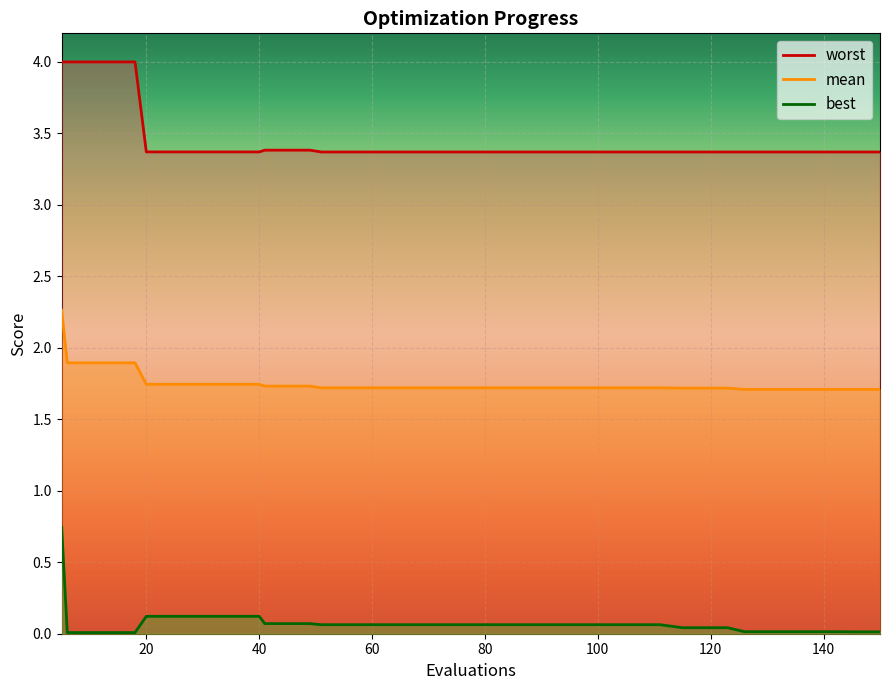

What are all the series names shown in the legend?

mean, best, worst